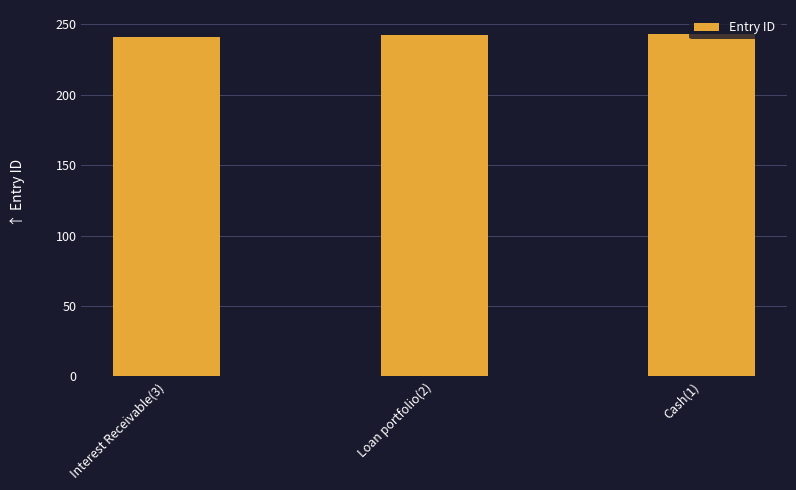

What is the average value?

242